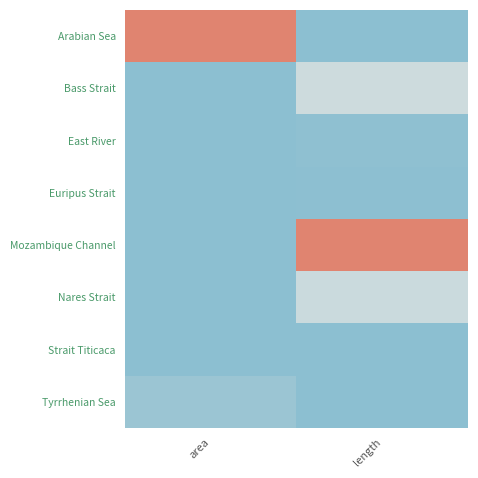

Rank the series by their maximum value, from highest to lowest.

Arabian Sea, Mozambique Channel, Bass Strait, Nares Strait, Tyrrhenian Sea, East River, Euripus Strait, Strait Titicaca